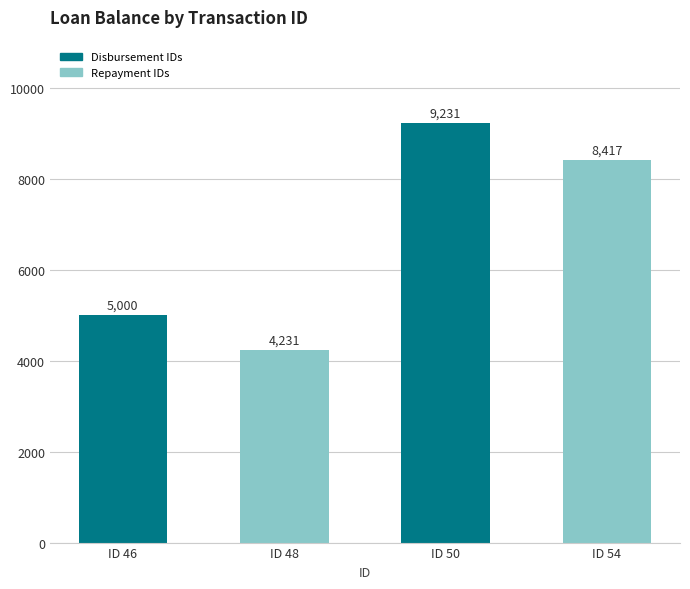

The value at ID 54 is 4272.0. True or false?

False